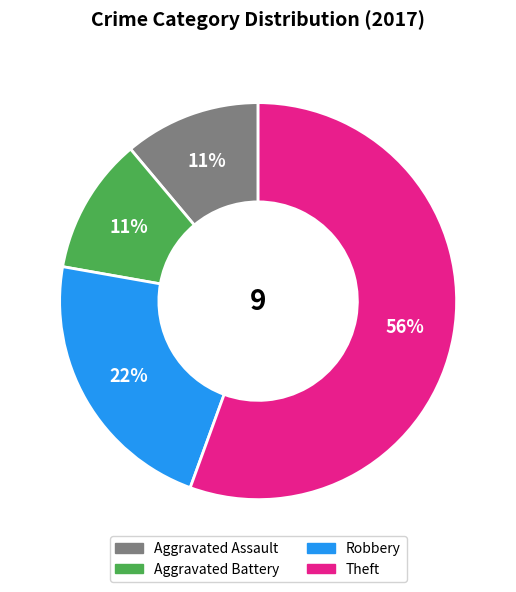

To the nearest percent, what is the average slice percentage?

25%